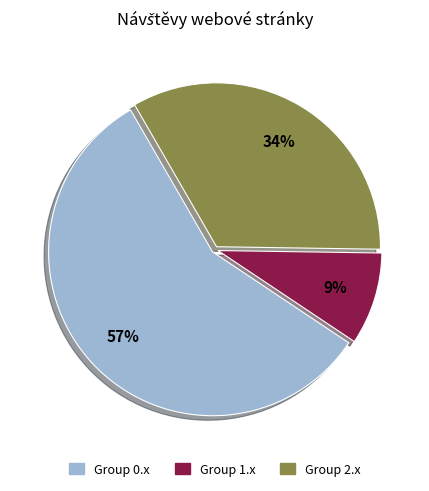

Is there any slice that represents more than half of the pie?

Yes